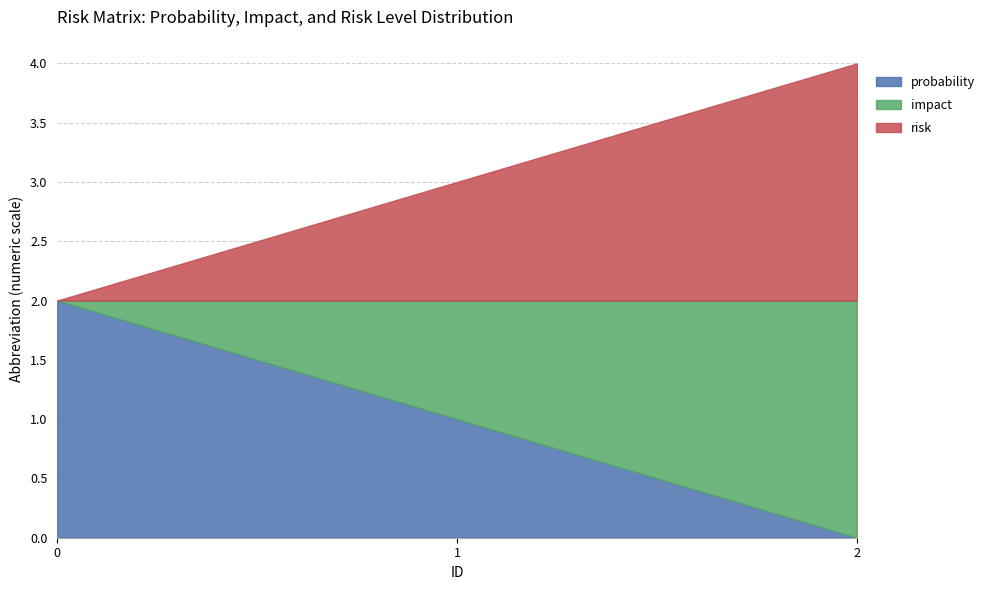

How many values in probability are above zero?

2